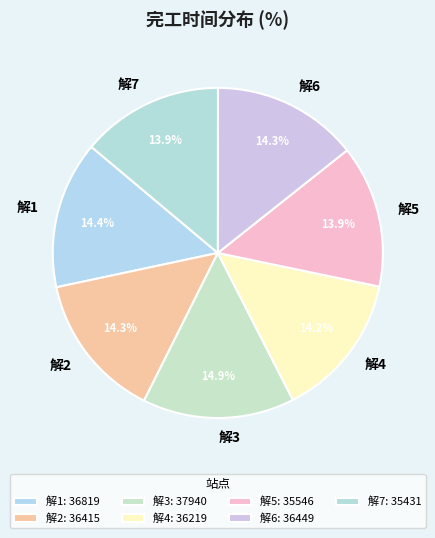

Is the sum of 解4 and 解5 greater than half?

No